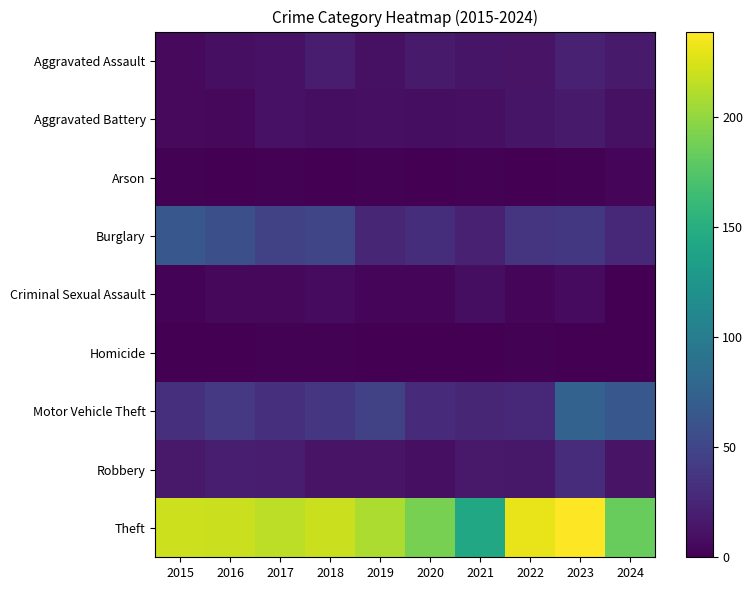

Which series has the largest total across all categories?

Theft